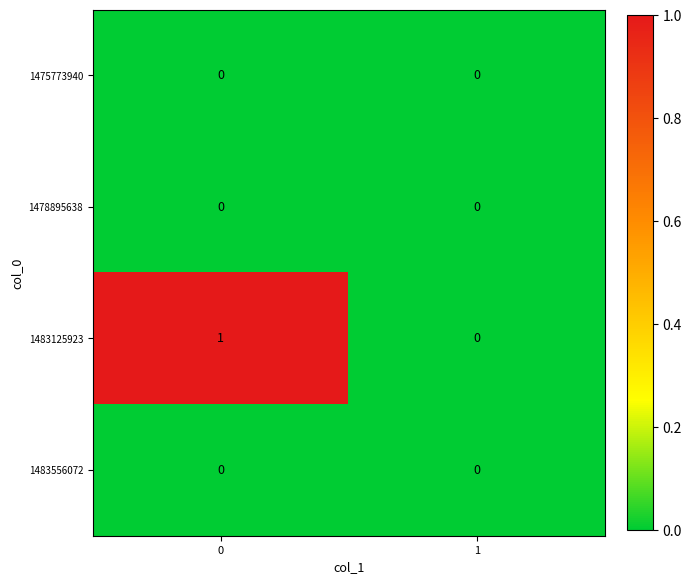

Is the value of 1475773940 at 1 greater than the value of 1483125923 at 0?

No